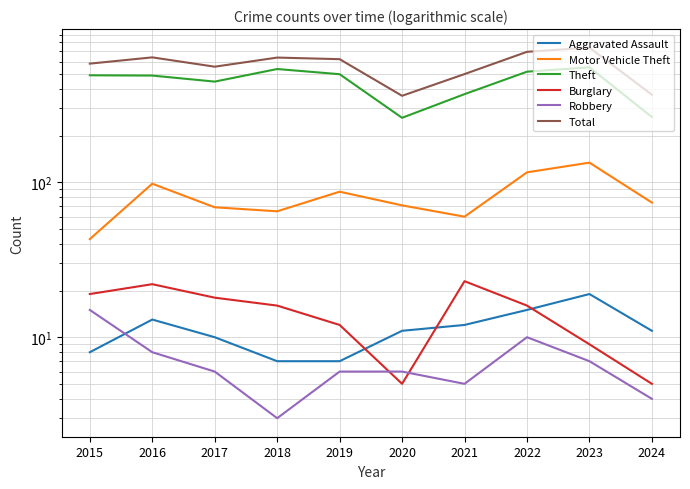

Which series has the largest range (max minus min)?

Total